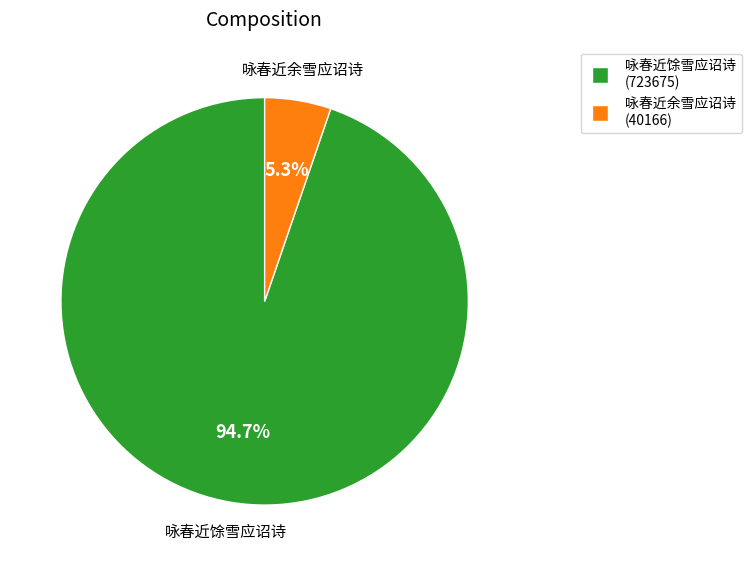

What is the smallest slice in the pie chart?

咏春近余雪应诏诗